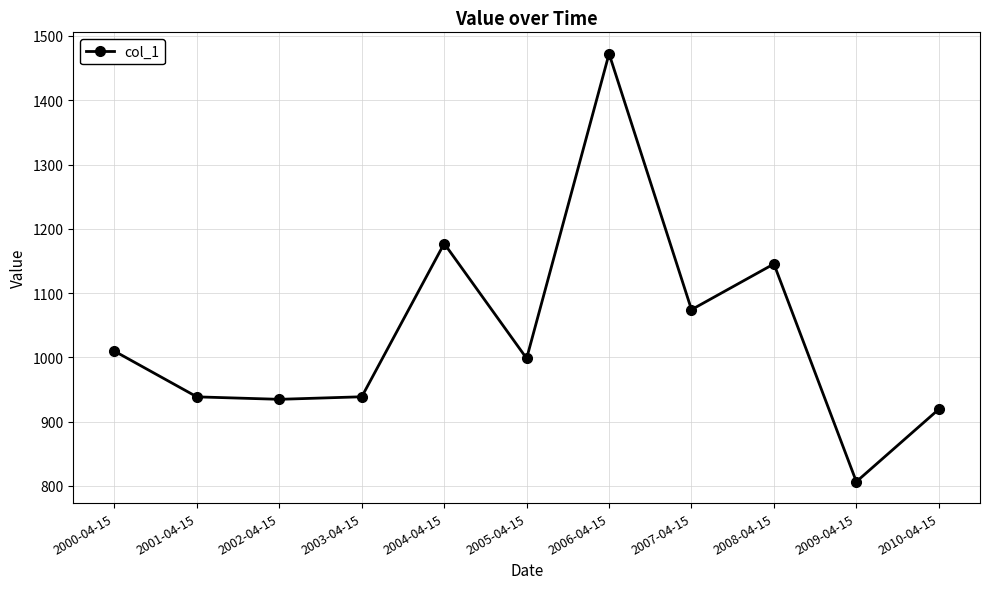

What is the change in value from 2005-04-15 to 2010-04-15?

-79.1